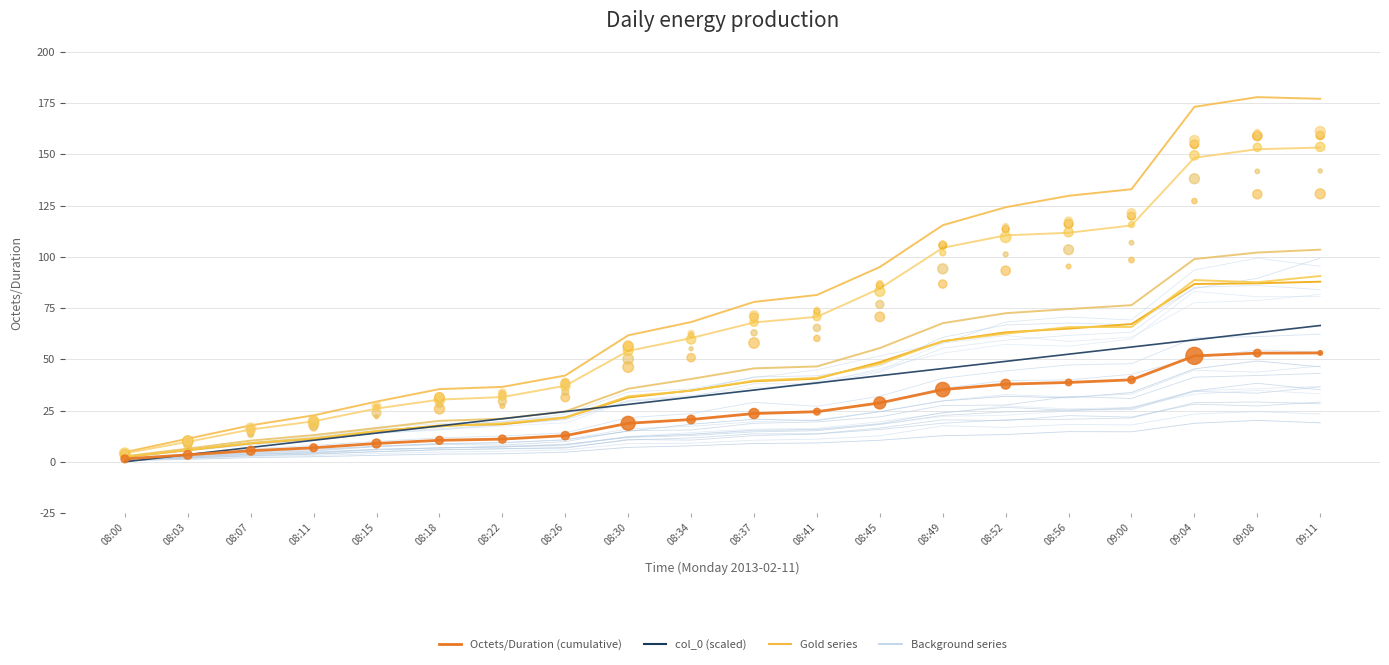

Which series contains the lowest Y value?

col_0